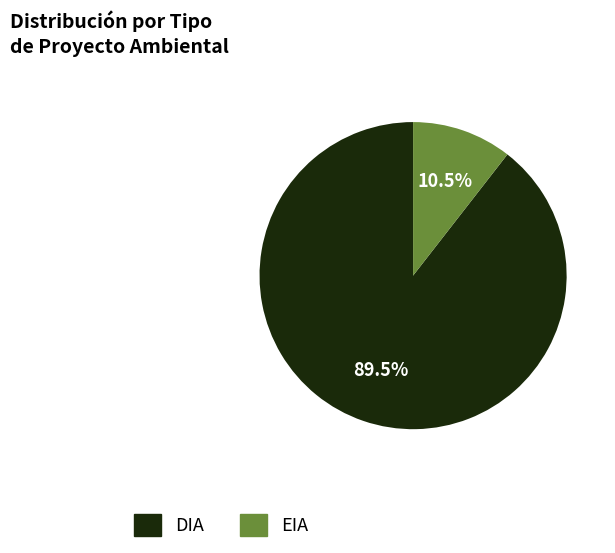

What is the total percentage of DIA and EIA?

100.0%